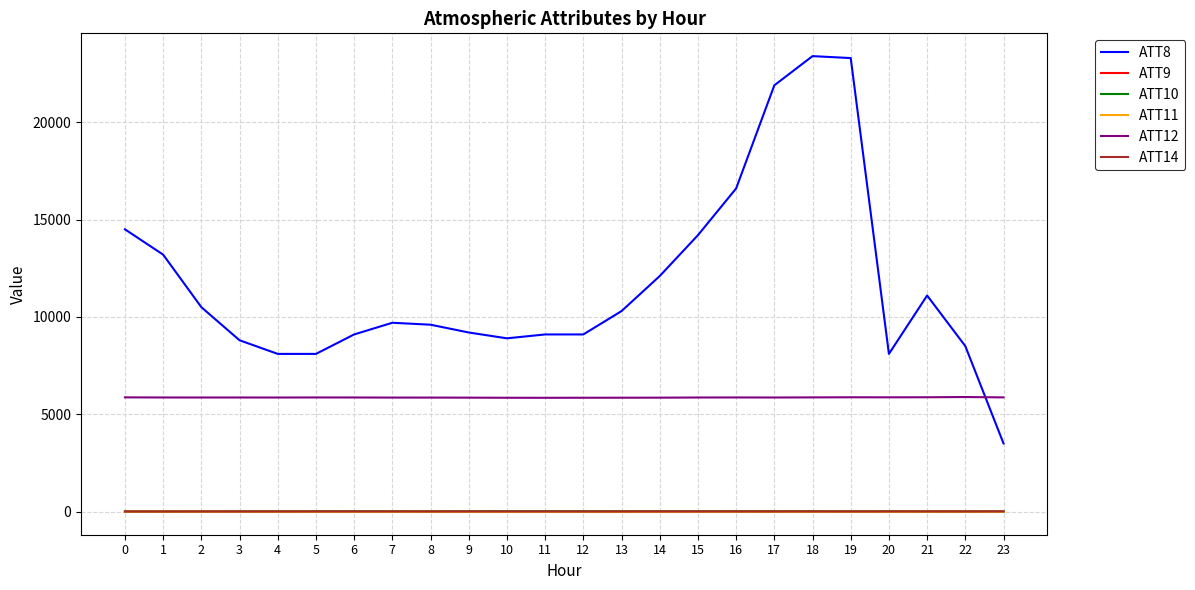

Which series has the widest spread of values?

ATT8